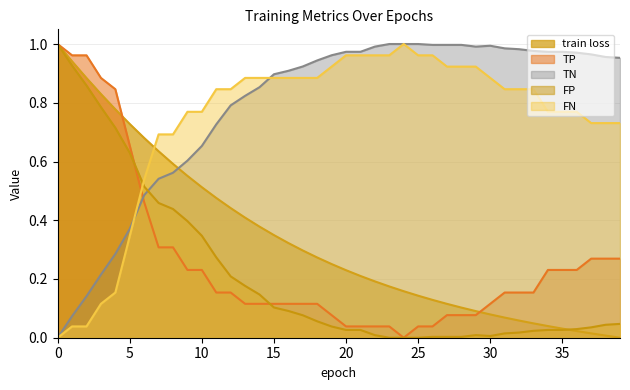

How many intersections are there between FN and train loss?

1